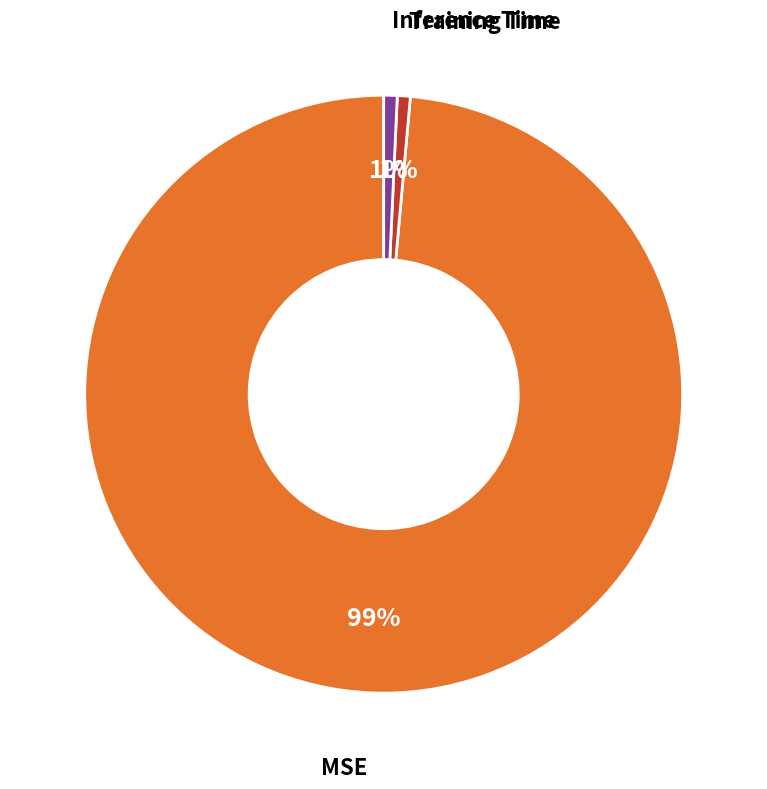

To the nearest percent, what is the average slice percentage?

33%